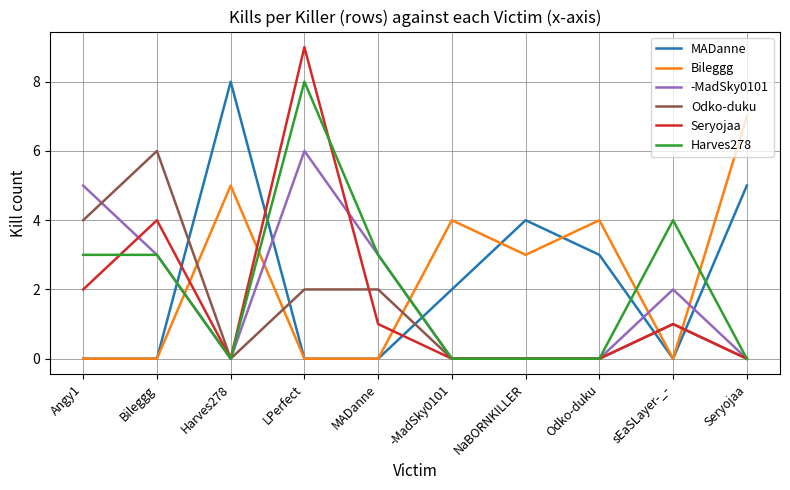

The Odko-duku series shows 6 at Bileggg. True or false?

True